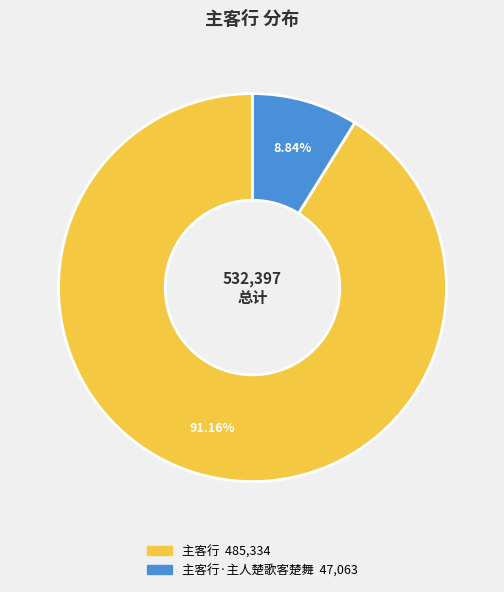

Is there a majority slice in this chart?

Yes